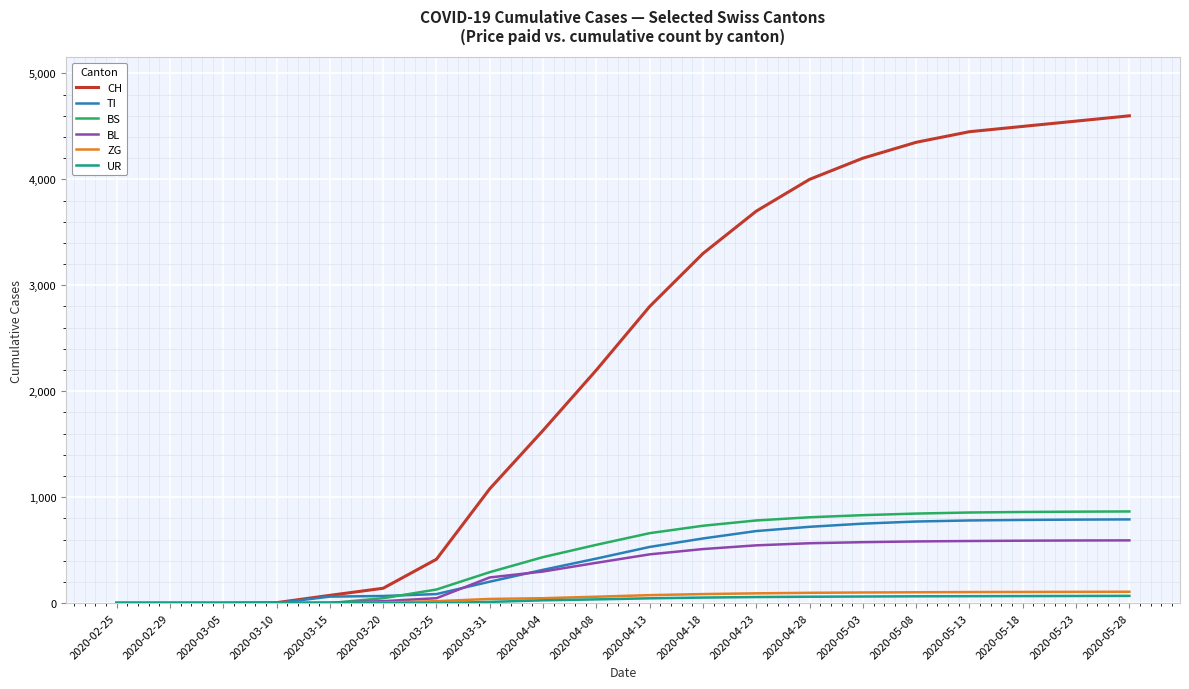

Which series has the largest total across all categories?

CH